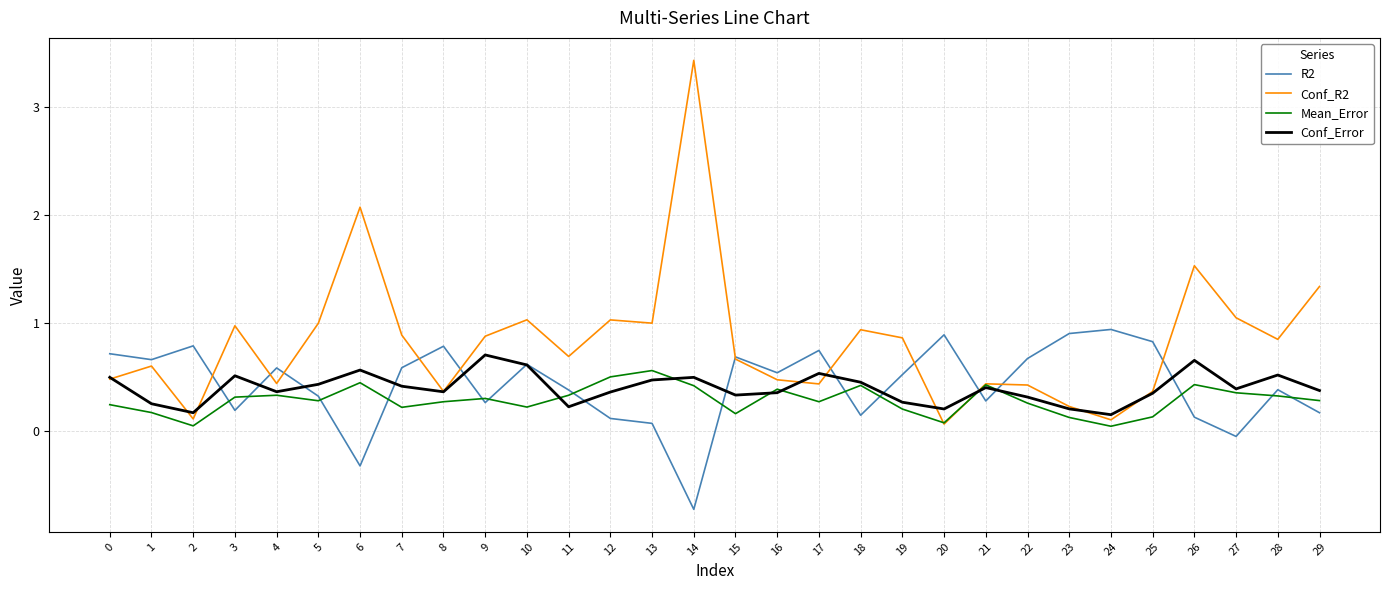

At how many categories does at least one series exceed 2?

2